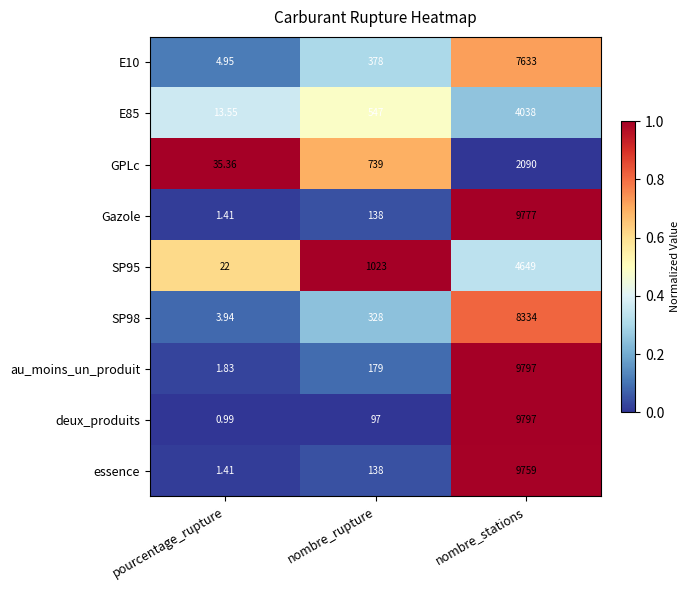

At which label is SP95 closest to 2335?

nombre_rupture